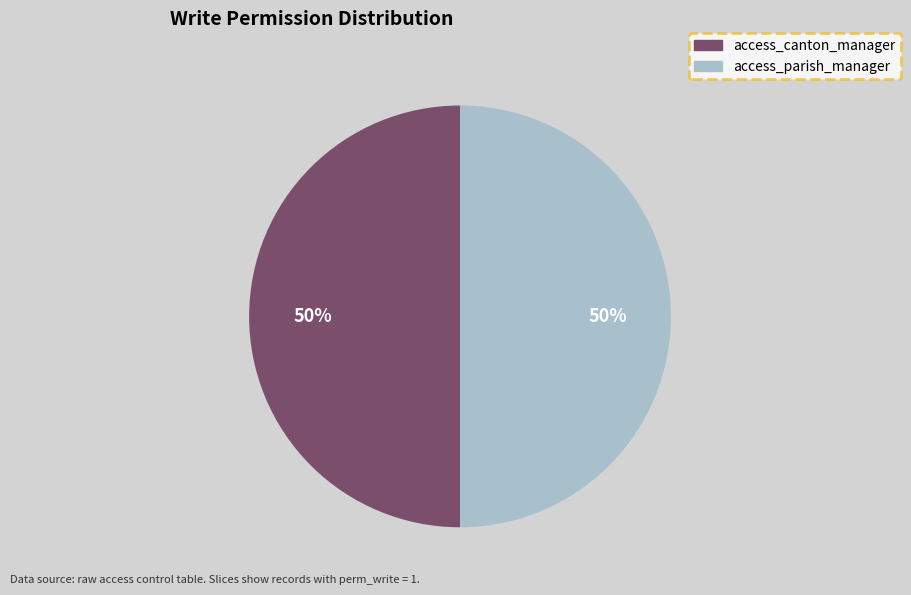

To the nearest percent, what is the average slice percentage?

50%